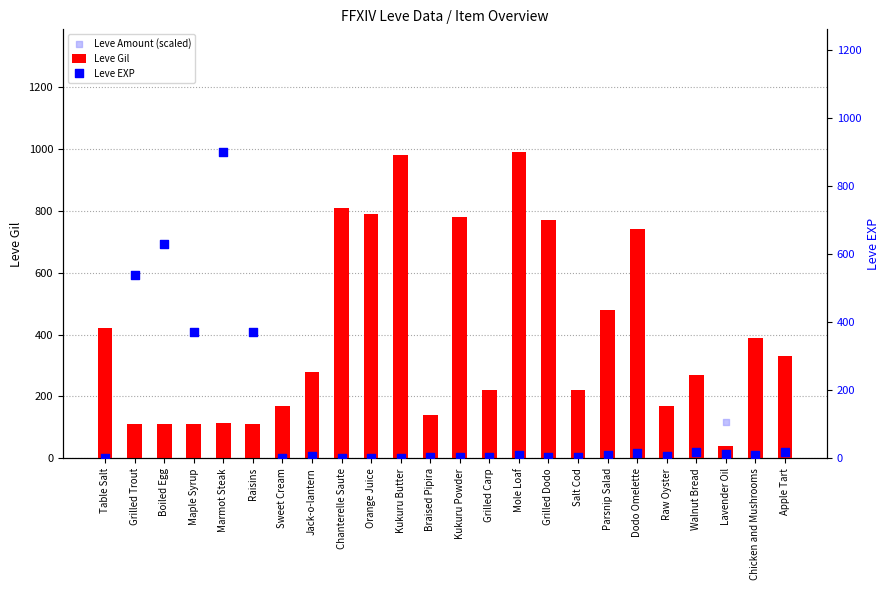

What is the total value across all series at Mole Loaf?

1085.5